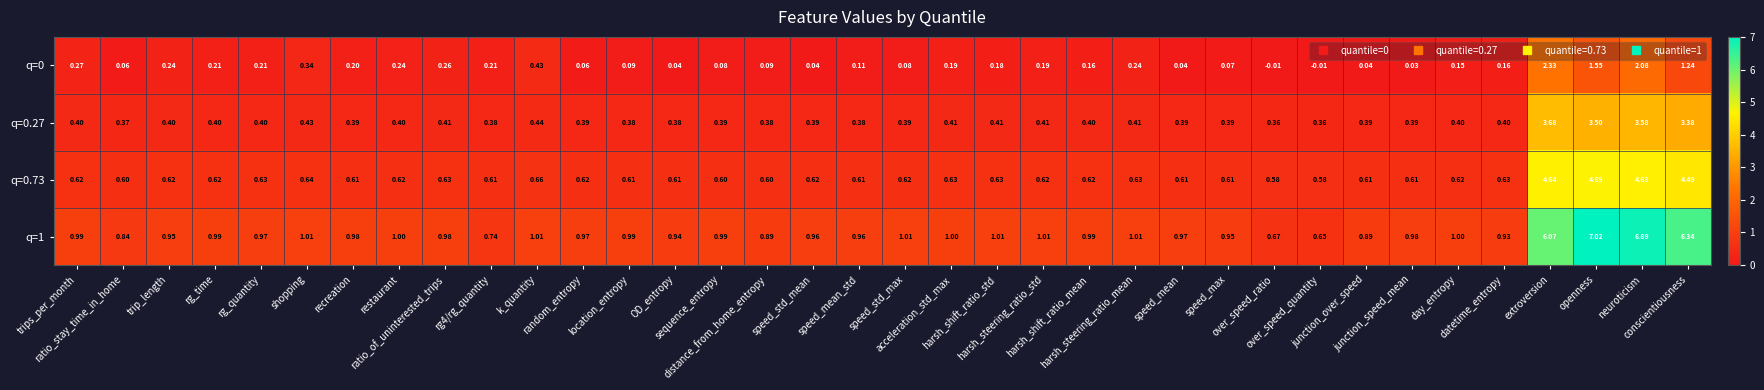

How many values in the q=0 series exceed 0?

34